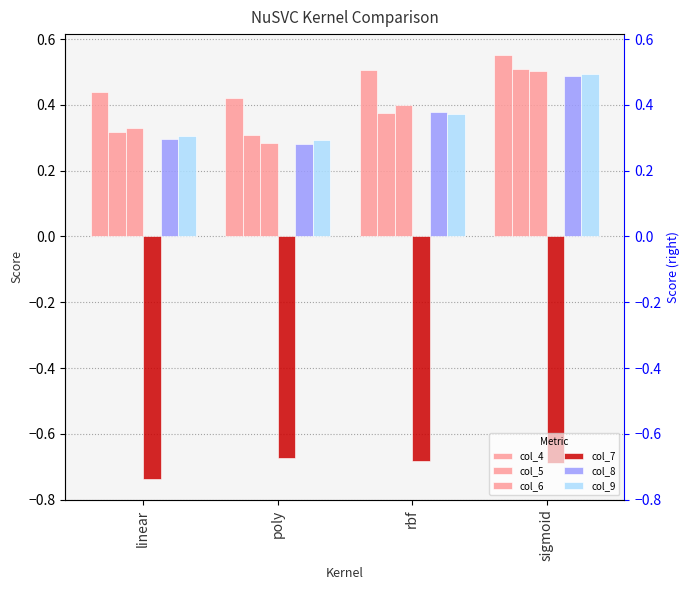

Reading left to right, transcribe all the data shown in this chart.

col_4: linear=0.4	poly=0.4	rbf=0.5	sigmoid=0.6
col_5: linear=0.3	poly=0.3	rbf=0.4	sigmoid=0.5
col_6: linear=0.3	poly=0.3	rbf=0.4	sigmoid=0.5
col_7: linear=-0.7	poly=-0.7	rbf=-0.7	sigmoid=-0.7
col_8: linear=0.3	poly=0.3	rbf=0.4	sigmoid=0.5
col_9: linear=0.3	poly=0.3	rbf=0.4	sigmoid=0.5